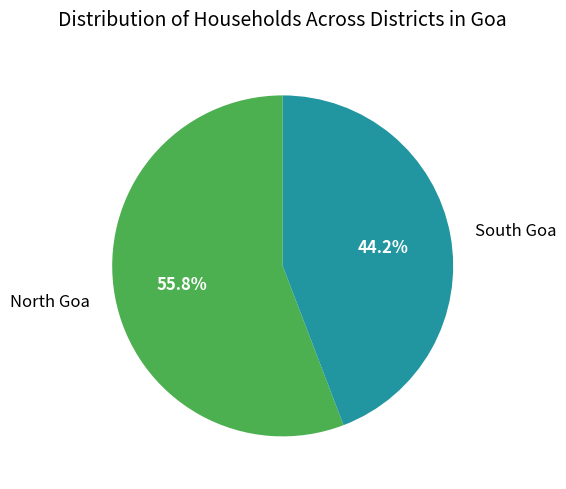

Does North Goa account for over 50% of the chart?

Yes